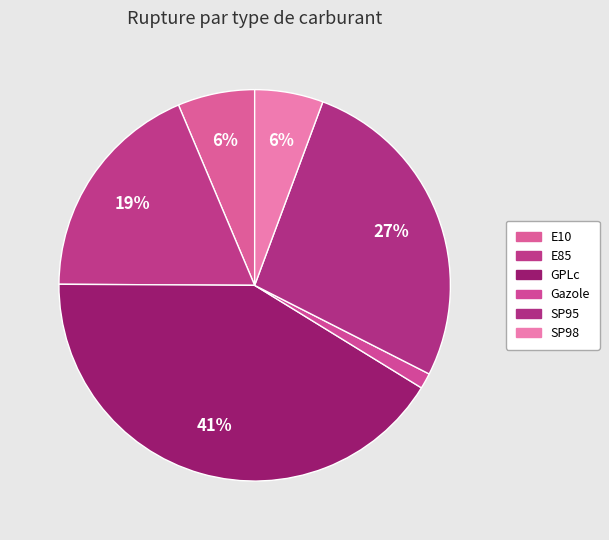

True or false: SP98 accounts for 1% of the total.

False